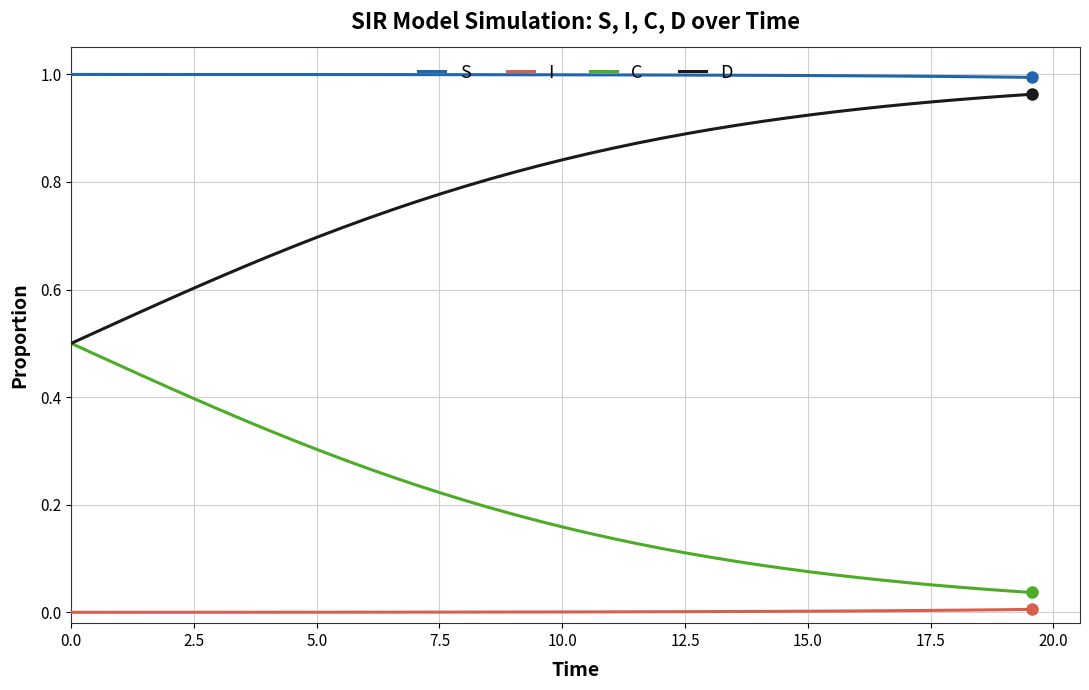

Rank the series by their average value, from highest to lowest.

S, D, C, I